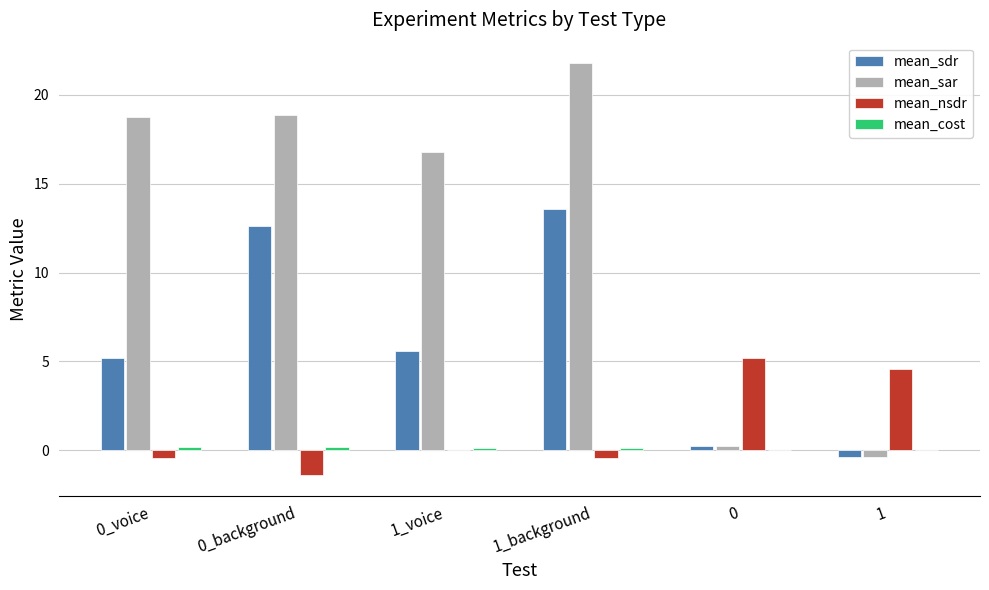

At which category is the sum across all series the highest?

1_background